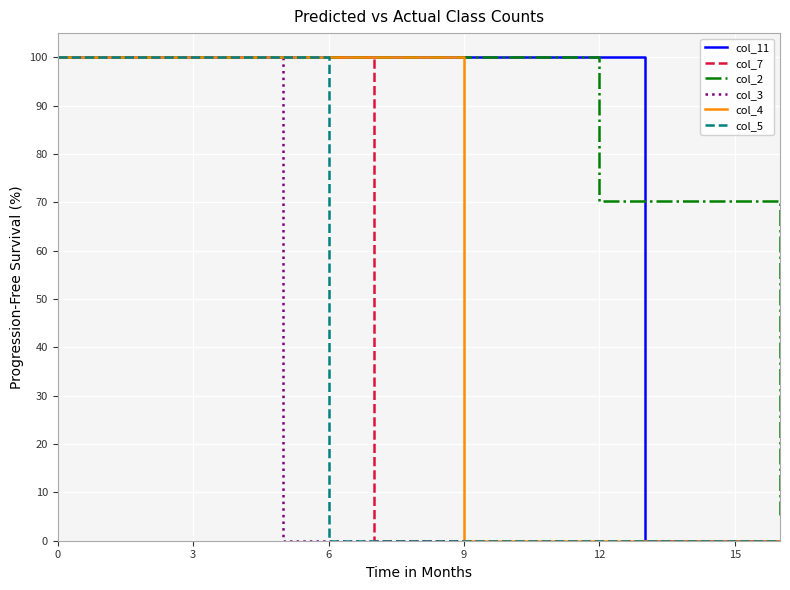

What is the maximum value shown in the chart?

100.0